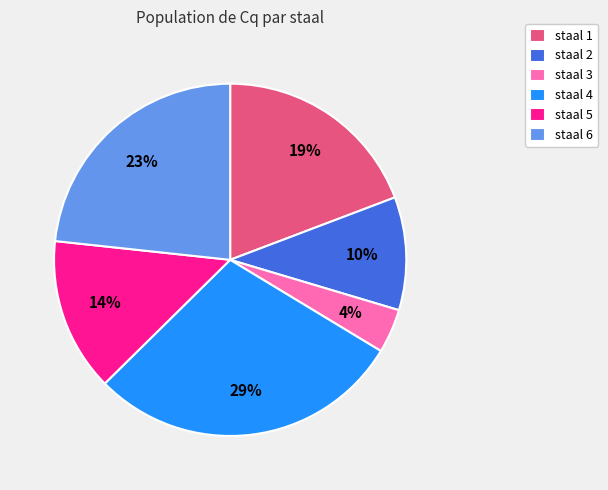

What is the smallest slice in the pie chart?

staal 3